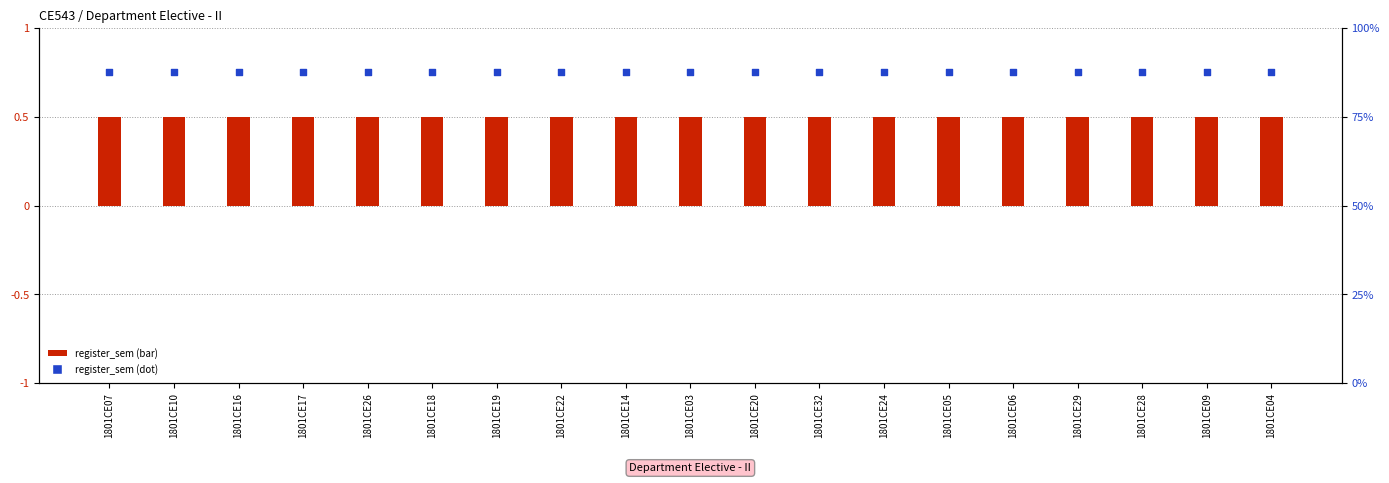

Which series contains the lowest Y value?

register_sem (bar)